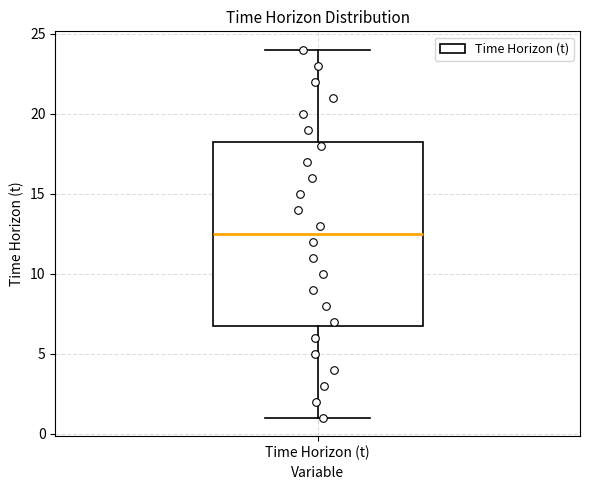

Transcribe this box plot: give where the median line is, the range the box spans, and where the two whiskers end, as read against the y-axis. The values are not printed on the chart, so give them approximately, as read against the axis.

median 12.5, box 7.0 to 18.5, whiskers 1.0 to 24.0